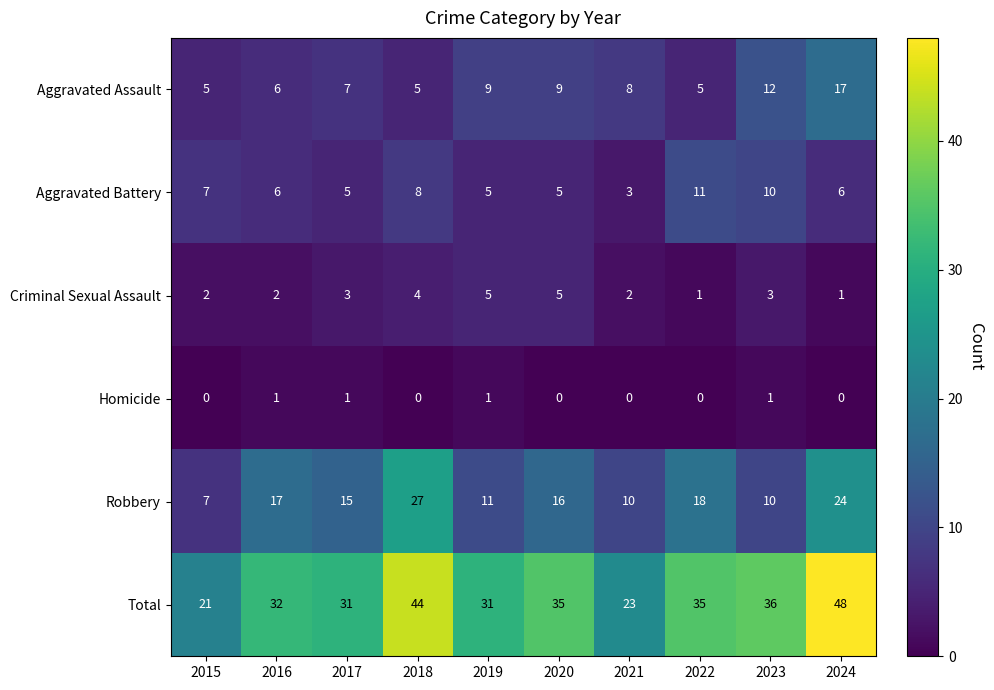

Which series changed the most between 2019 and 2024?

Total